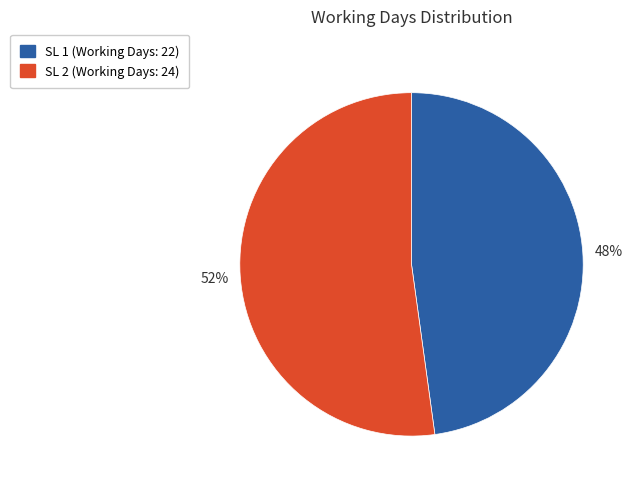

To the nearest percent, what is the average slice percentage?

50%